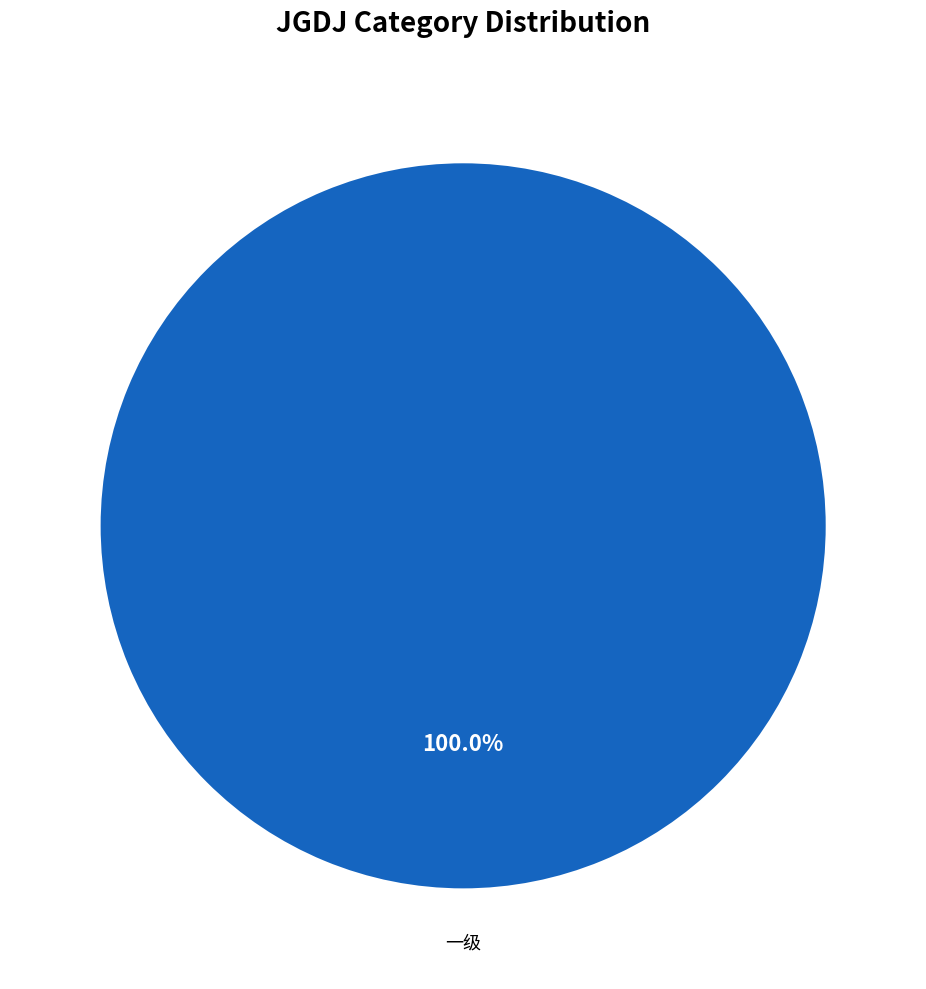

Is there any slice that represents more than half of the pie?

Yes